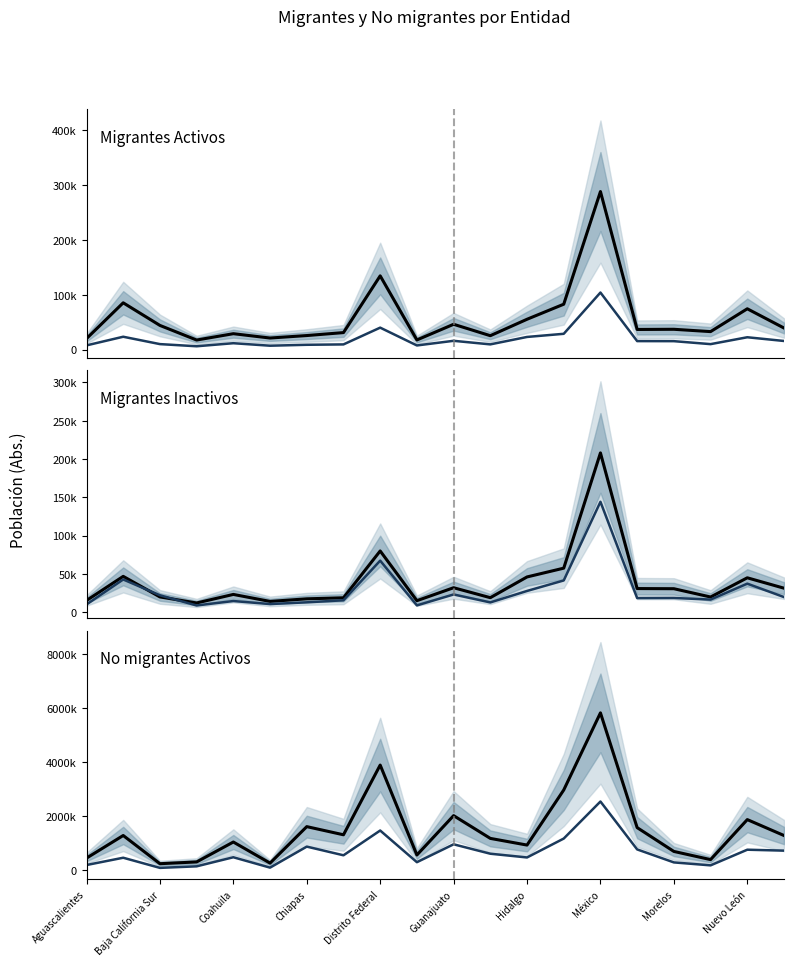

Is it true that No migrantes Activos (referencia) equals 649108.4 at Baja California Sur?

False